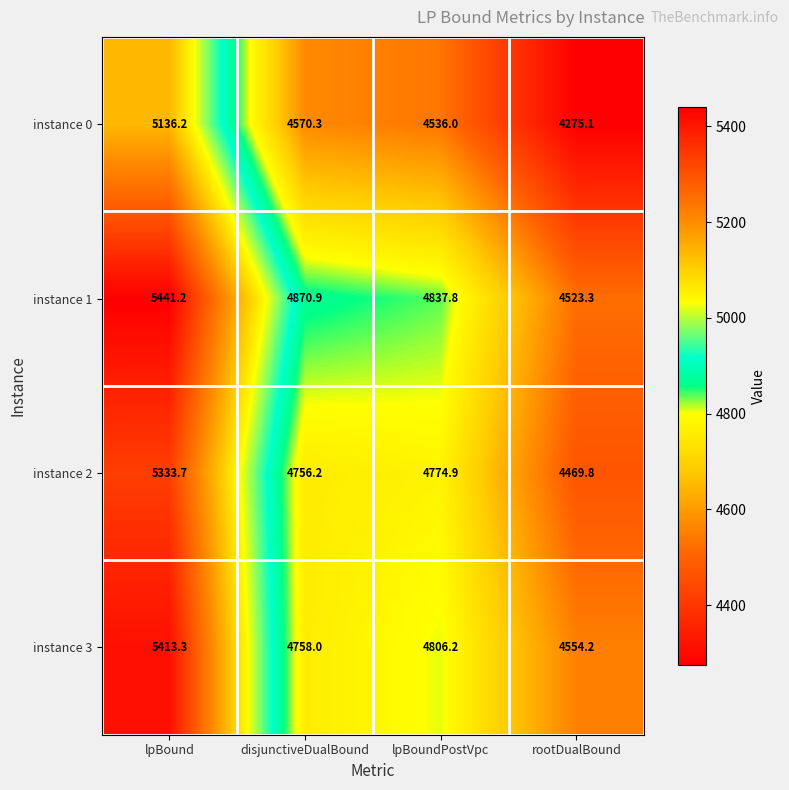

Which series has the widest spread of values?

instance 1